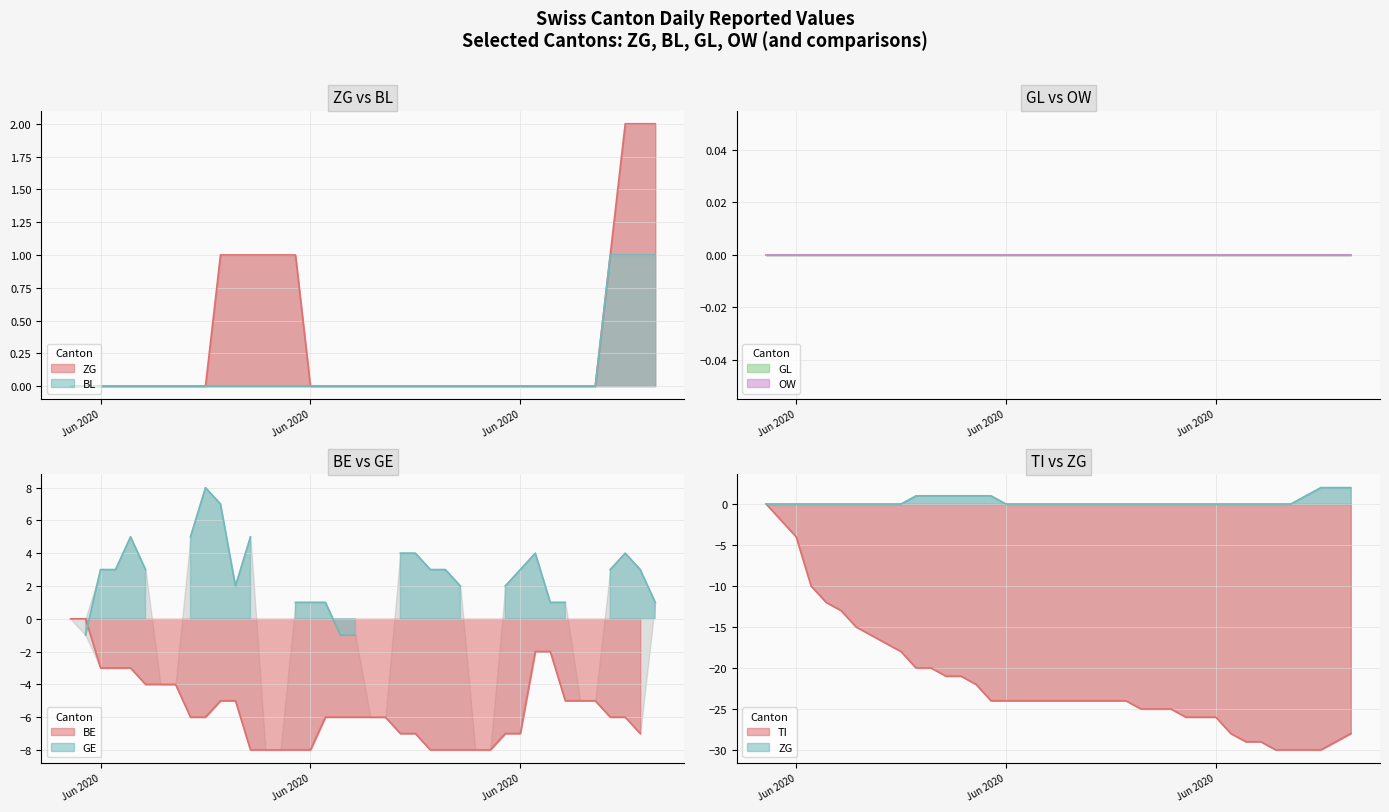

How many lines are shown in the chart?

2